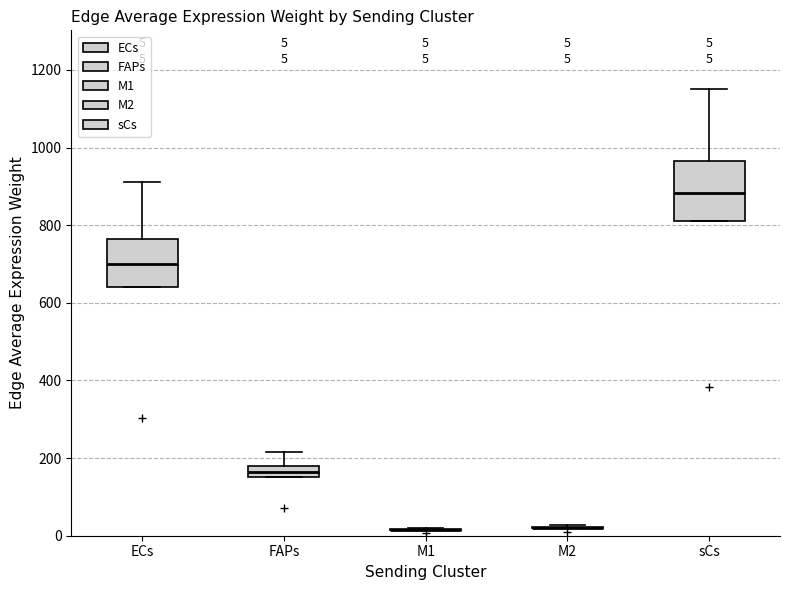

Which box is the tallest, from its lower edge to its upper edge?

sCs